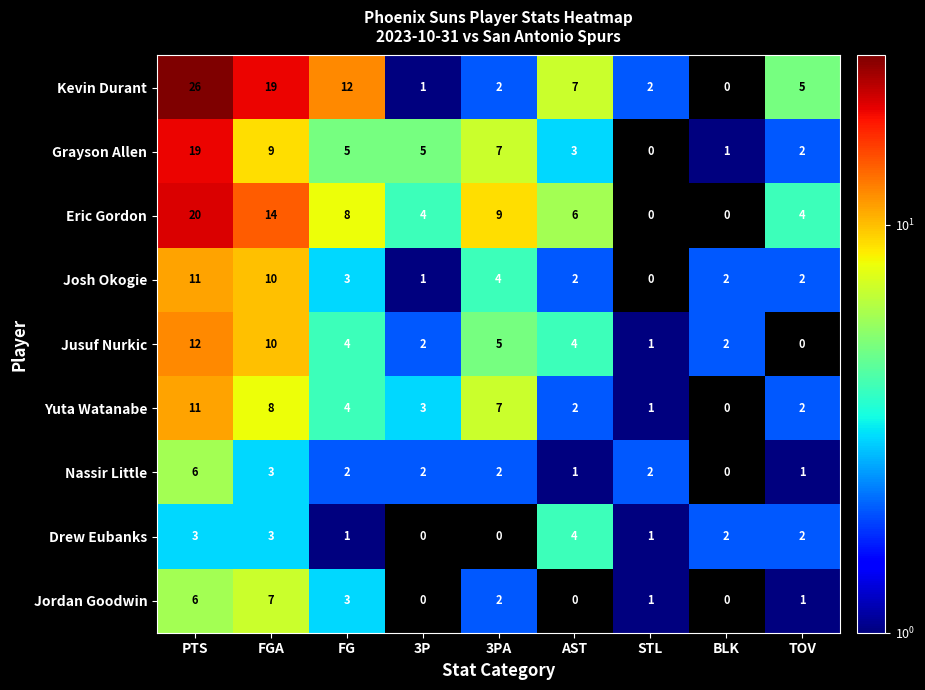

The value of Eric Gordon at FGA is 23. True or false?

False